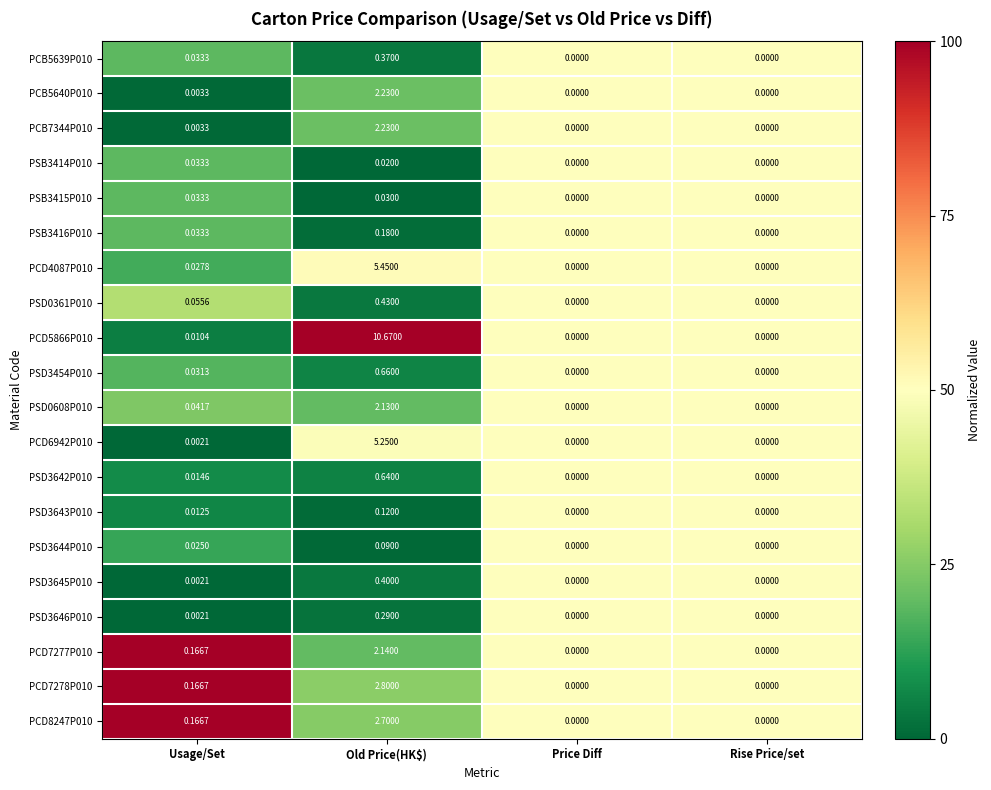

Is the value of PSB3416P010 at Usage/Set greater than the value of PCB5640P010 at Old Price(HK$)?

No